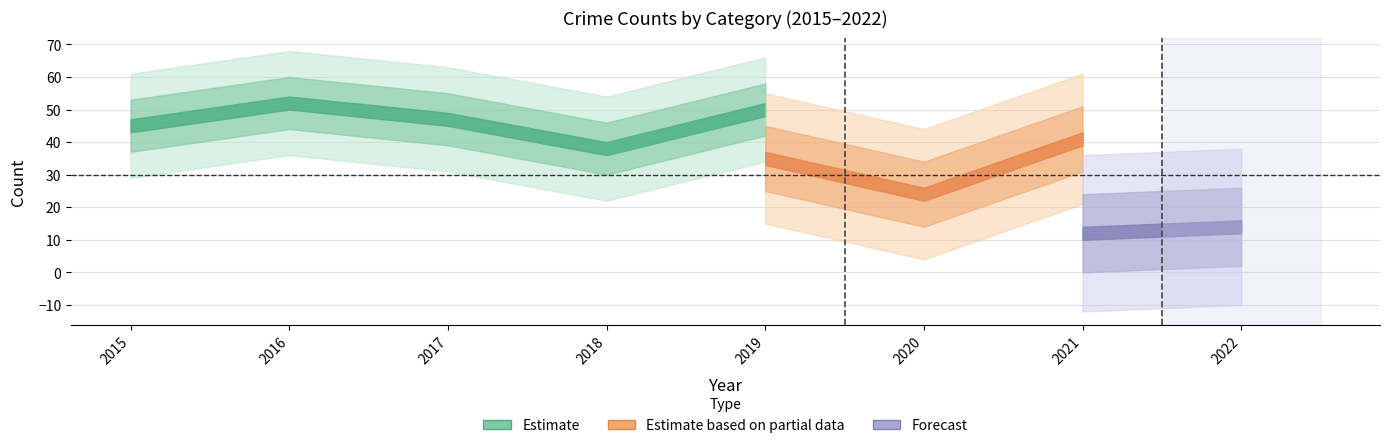

True or false: Aggravated Battery and Criminal Sexual Assault intersect in this chart.

False